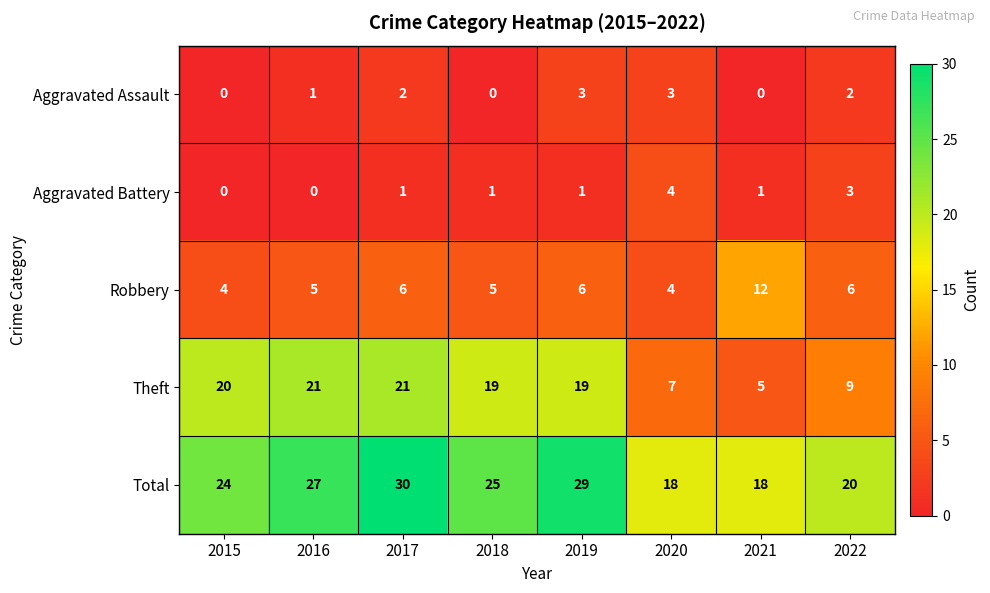

Rank the series at 2021 from lowest to highest value.

Aggravated Assault, Aggravated Battery, Theft, Robbery, Total